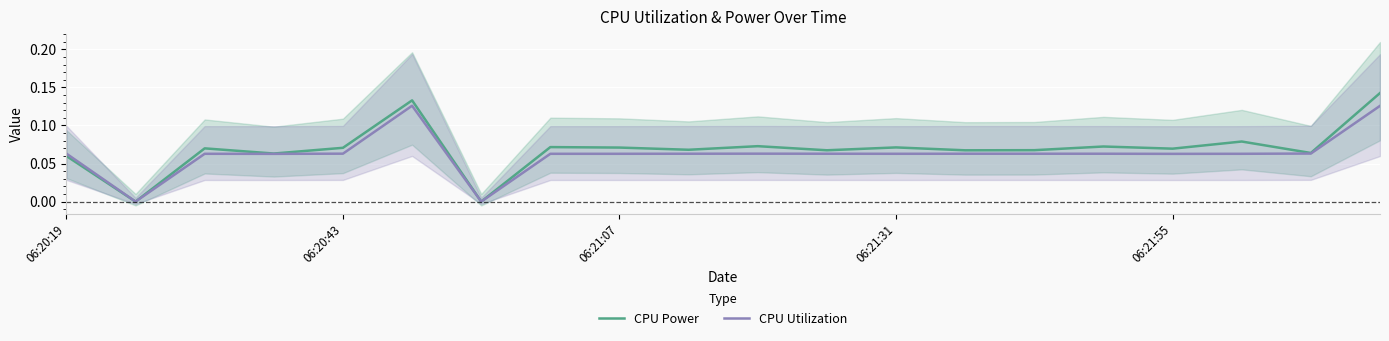

True or false: CPU Power has a value of 0.0 at 06:21:55.

False